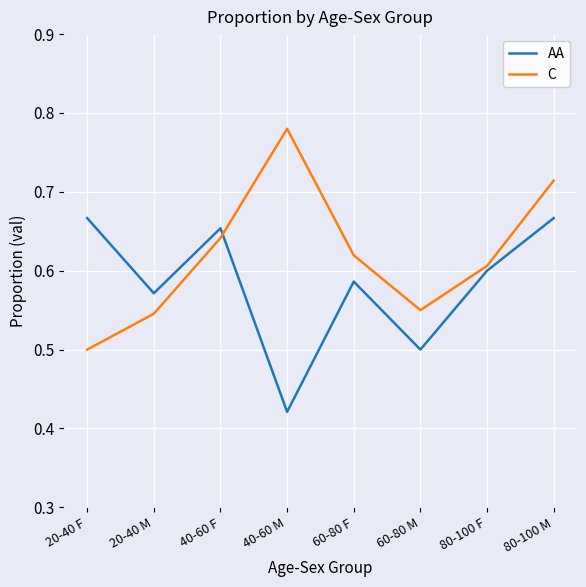

True or false: C and AA cross at least once.

True